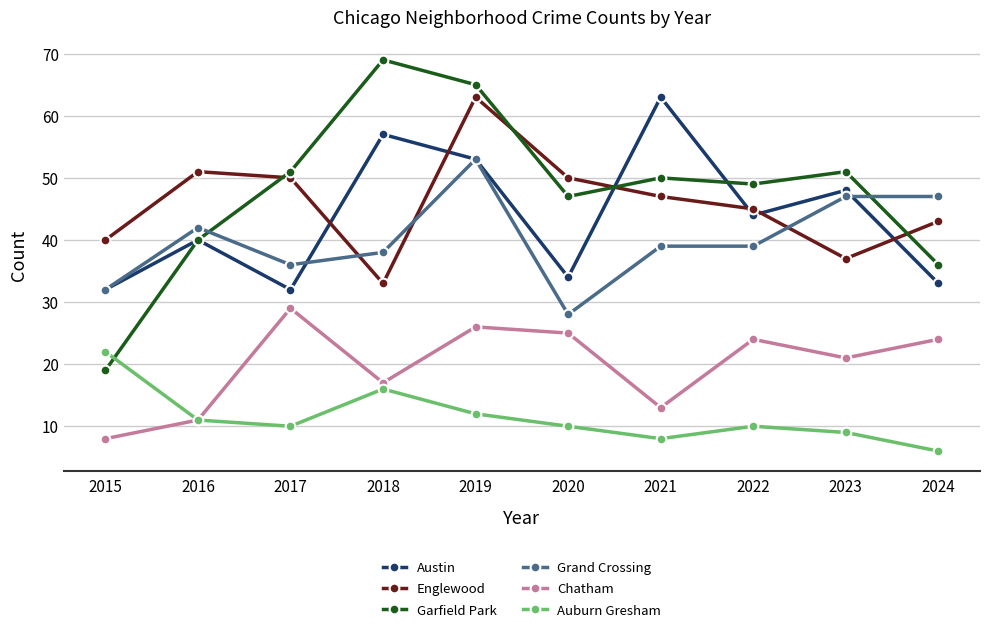

Where does the Grand Crossing series first go above 39?

2016